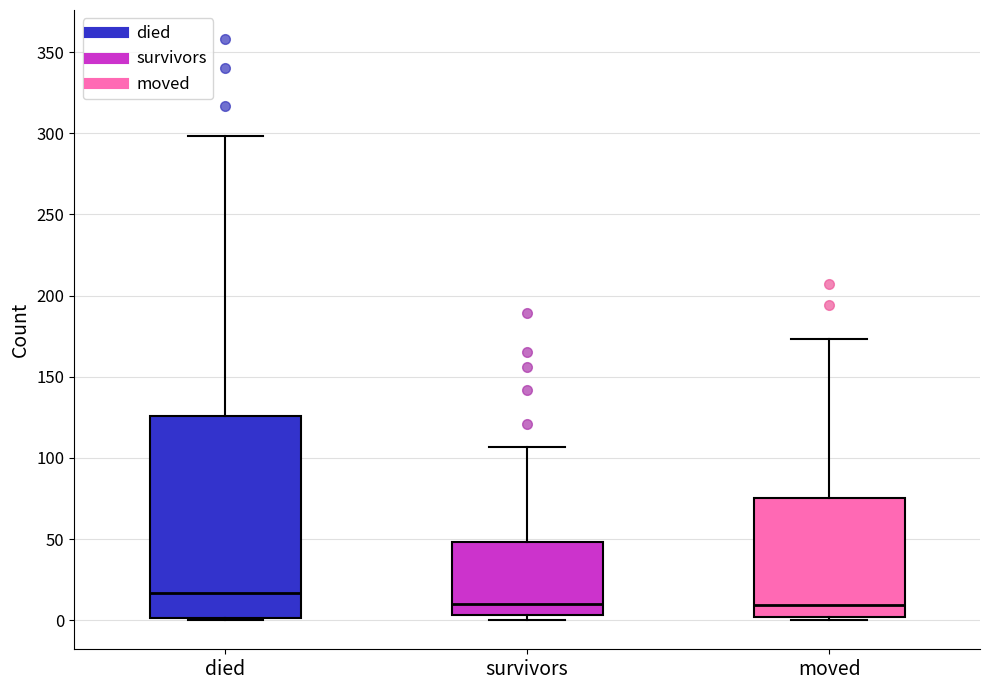

Comparing the boxes themselves (not the whiskers), which one is the tallest?

died